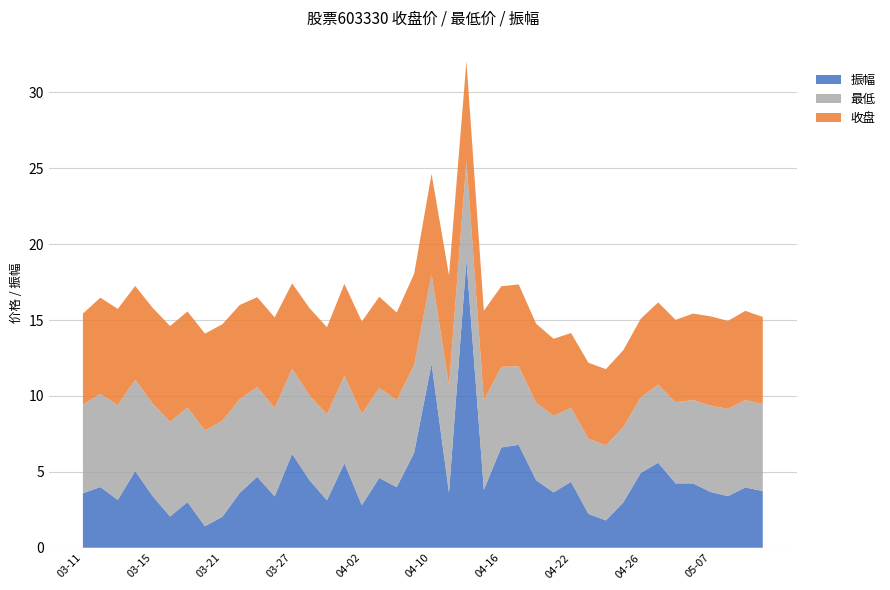

Reading left to right, transcribe all the data shown in this chart.

收盘: 6.0	6.3	6.3	6.2	6.3	6.3	6.3	6.4	6.4	6.2	5.9	6.0	5.6	5.8	5.7	6.1	6.1	6.0	5.8	6.0	6.6	7.3	6.5	5.9	5.3	5.4	5.2	5.1	4.9	5.0	5.0	5.1	5.2	5.4	5.4	5.7	5.9	5.8	5.9	5.7
最低: 5.8	6.1	6.2	6.0	6.1	6.2	6.2	6.3	6.3	6.2	5.9	5.8	5.6	5.6	5.7	5.8	6.0	5.9	5.8	5.8	5.9	7.0	6.5	5.9	5.3	5.2	5.1	5.0	4.9	5.0	5.0	5.0	5.0	5.2	5.3	5.5	5.7	5.8	5.8	5.7
振幅: 3.6	4.0	3.1	5.0	3.4	2.1	3.0	1.4	2.0	3.6	4.7	3.4	6.2	4.5	3.1	5.6	2.8	4.6	4.0	6.2	12.1	3.6	19.0	3.8	6.6	6.8	4.5	3.6	4.3	2.2	1.8	3.0	4.9	5.6	4.2	4.2	3.7	3.4	4.0	3.7